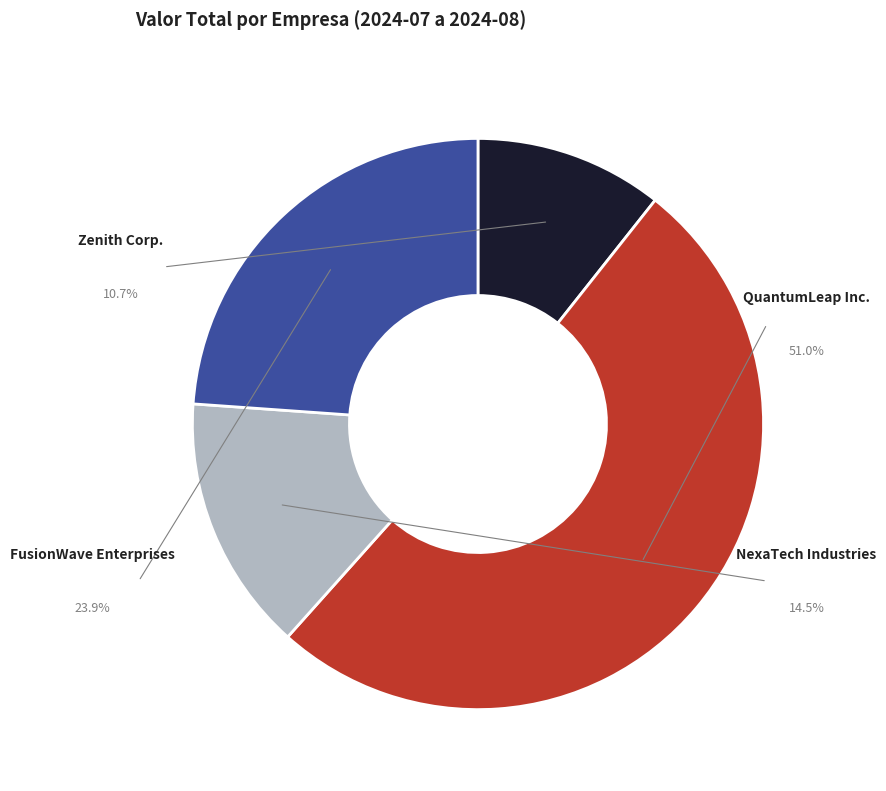

Which category has the biggest portion of the pie?

QuantumLeap Inc.